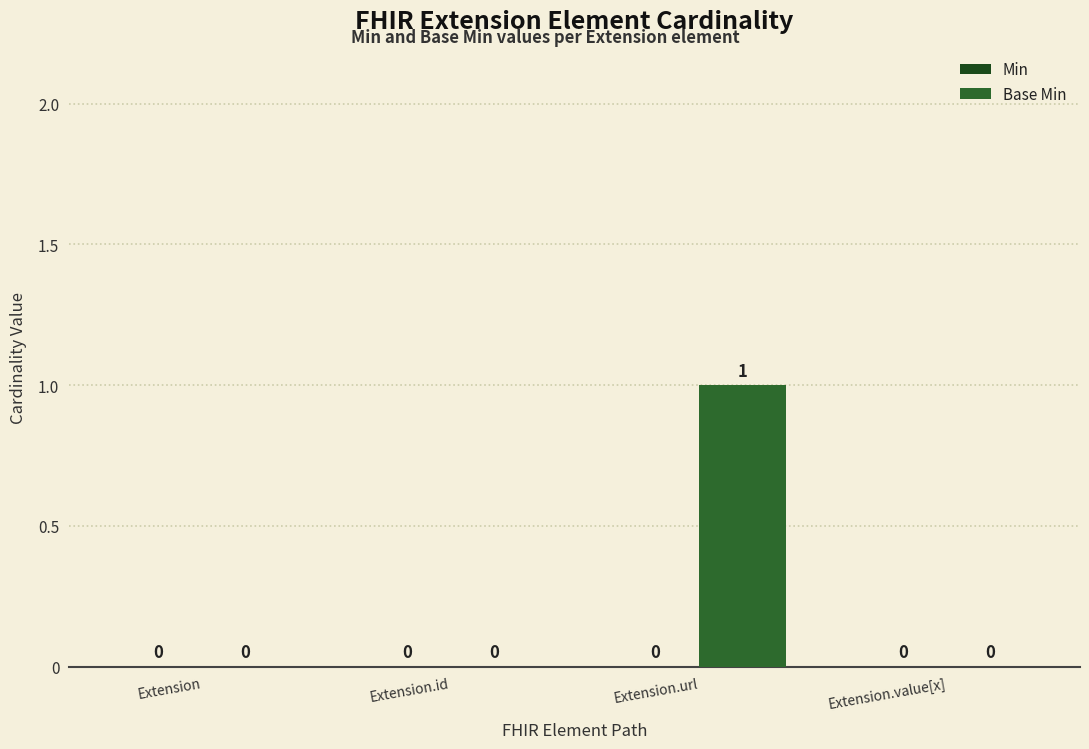

Is it true that the value at Extension.value[x] is 0?

True